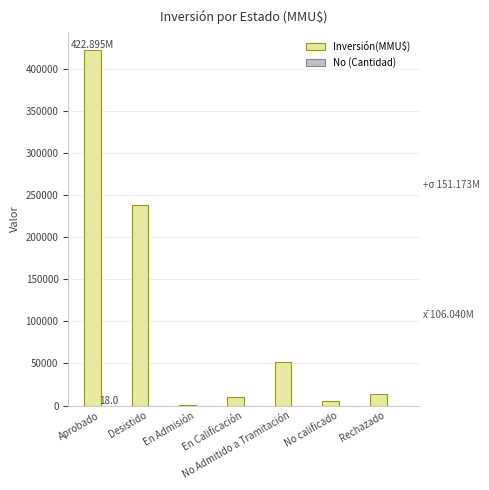

What is the sum of all Inversión(MMU$) values?

742281